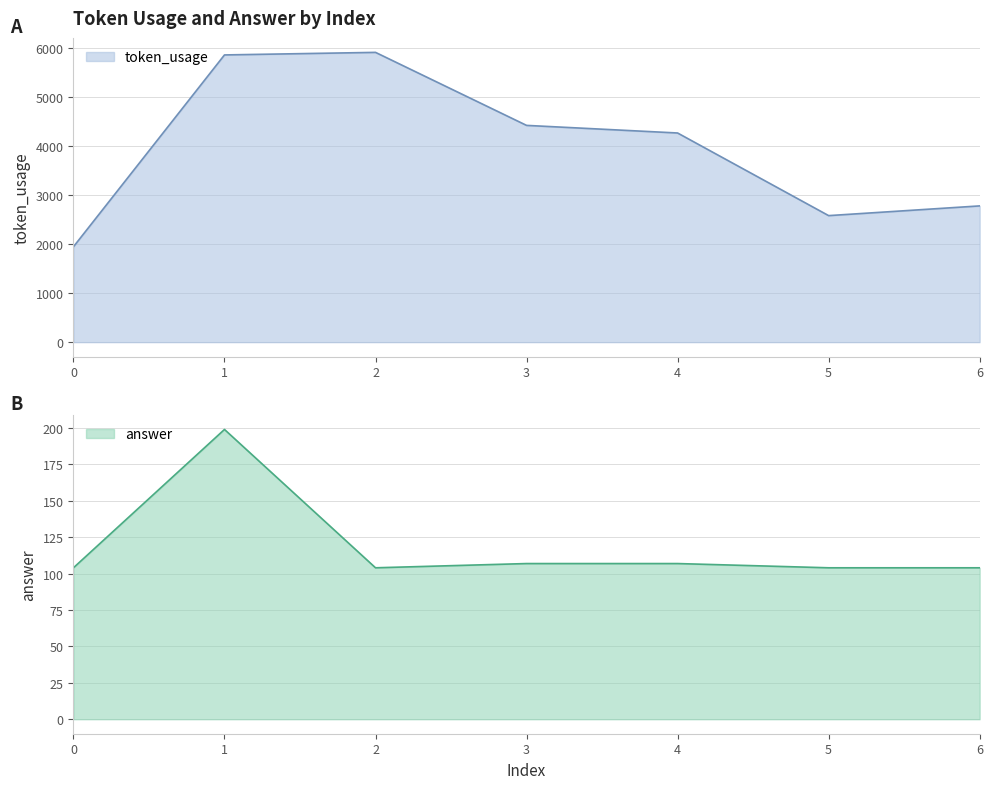

How many categories are shown in the chart?

7